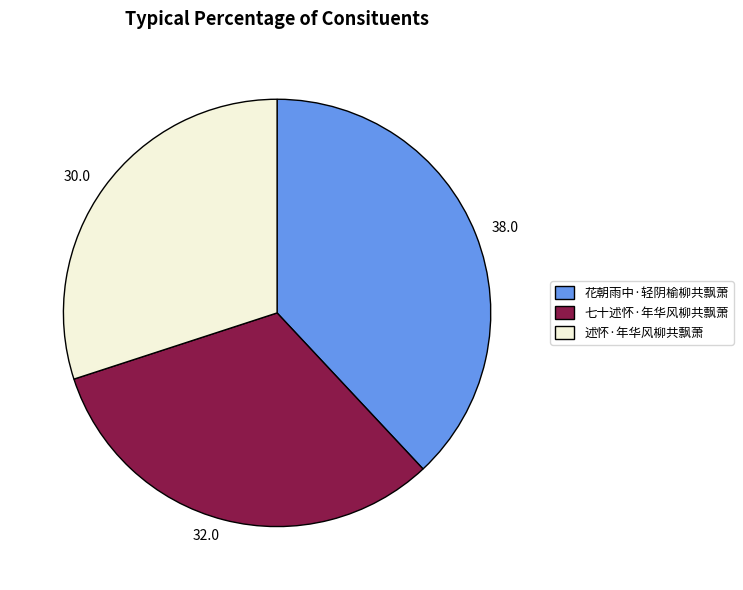

Which category has the smallest portion of the pie?

述怀·年华风柳共飘萧